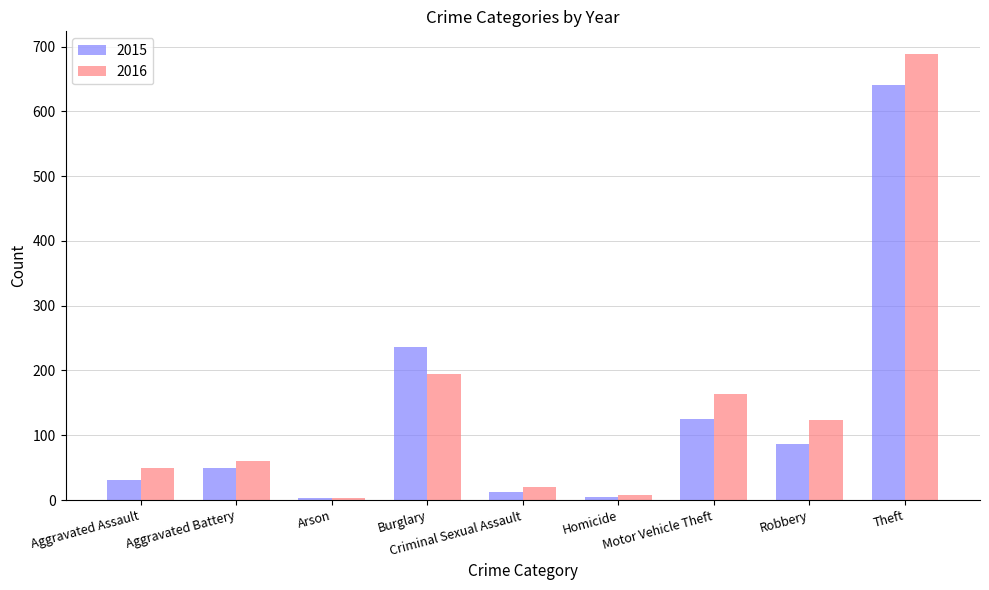

What are all the series names shown in the legend?

2015, 2016